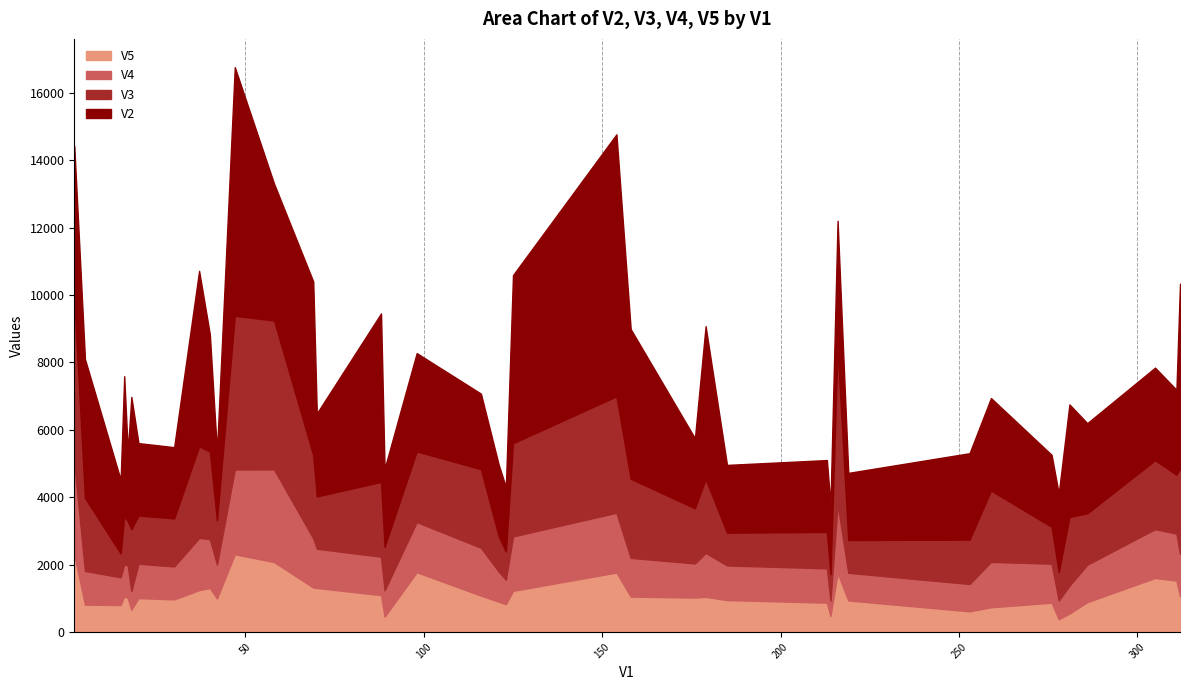

How many lines are shown in the chart?

4